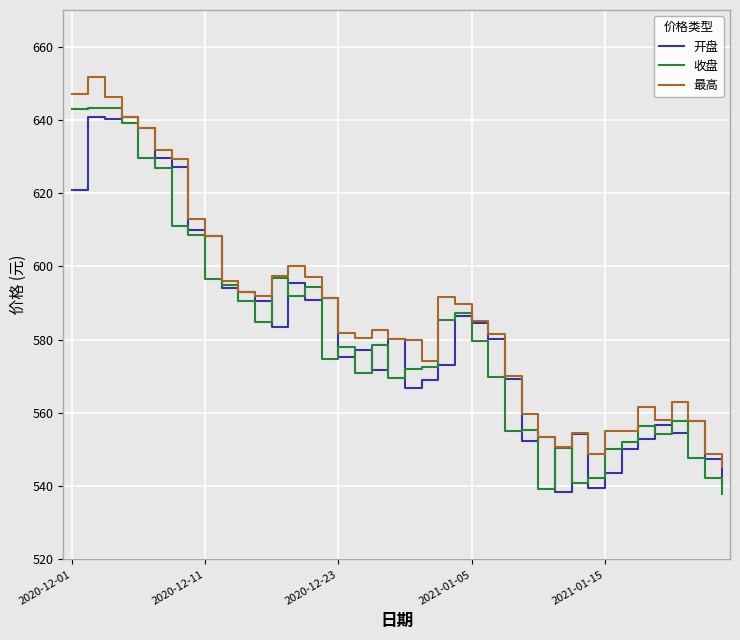

What is the minimum value shown in the chart?

538.0